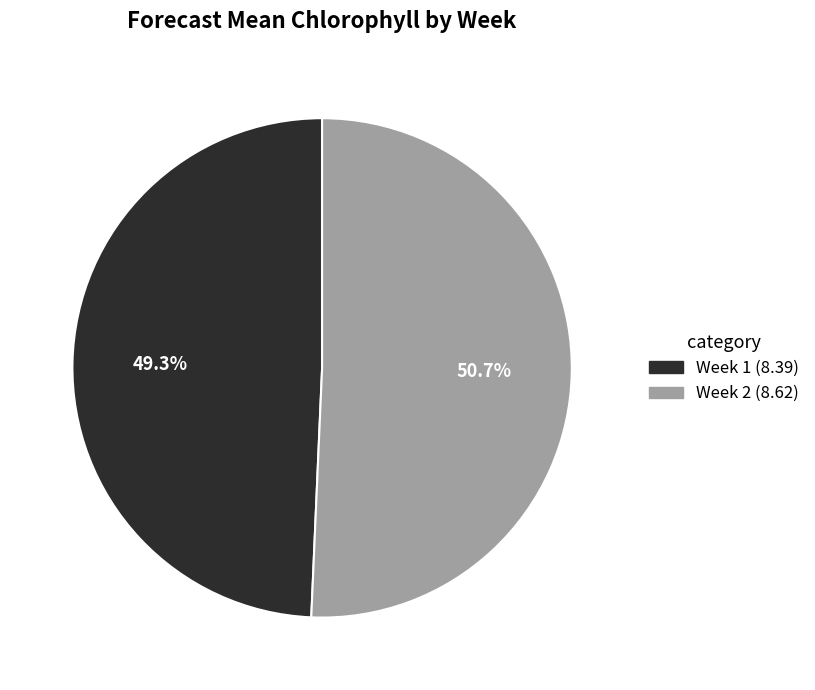

Which slice is the smallest?

Week 1 (8.39)